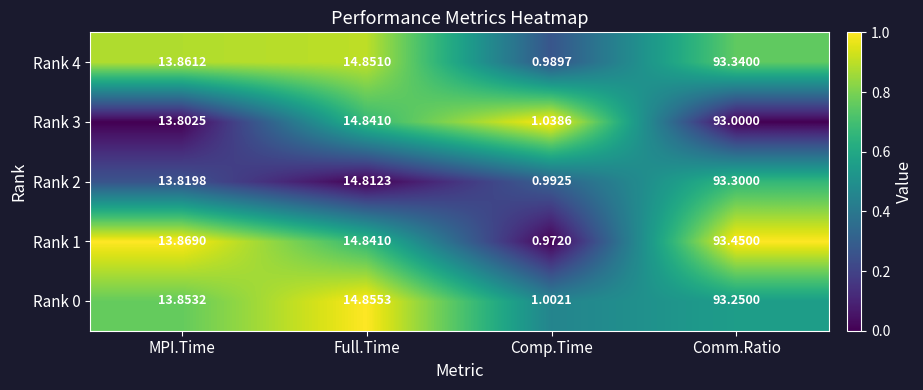

At which category does the chart reach its minimum across all series?

Comp.Time